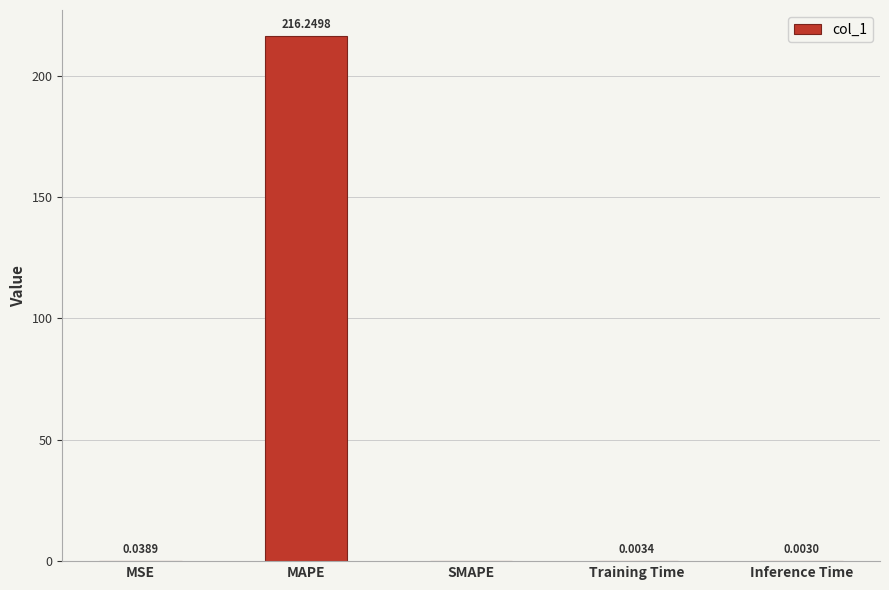

What is the sum of all values?

216.3